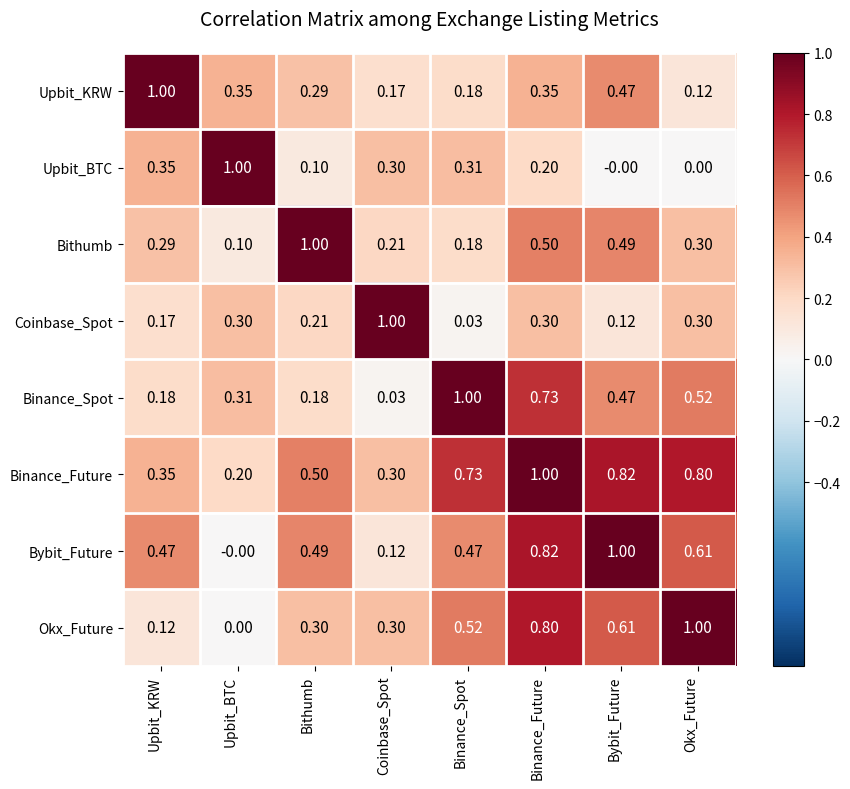

Which category has the lowest value in the Coinbase_Spot series?

Binance_Spot